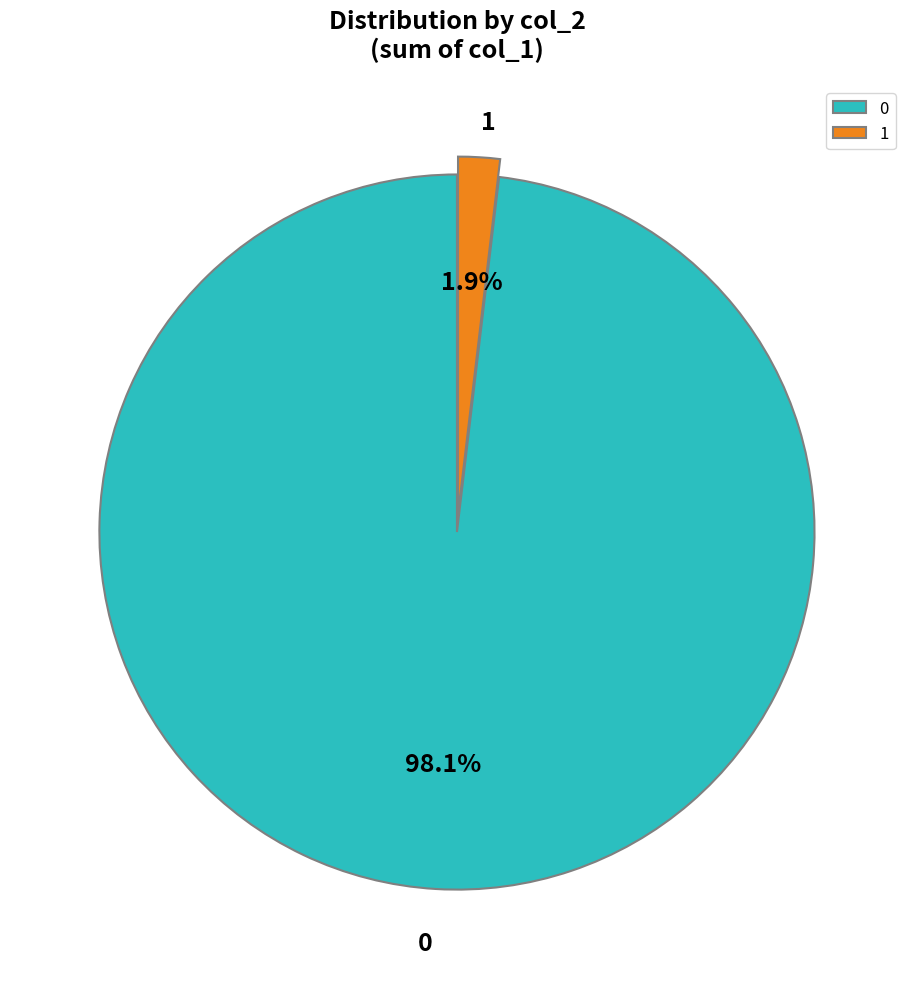

Rank the categories by value from lowest to highest.

1, 0